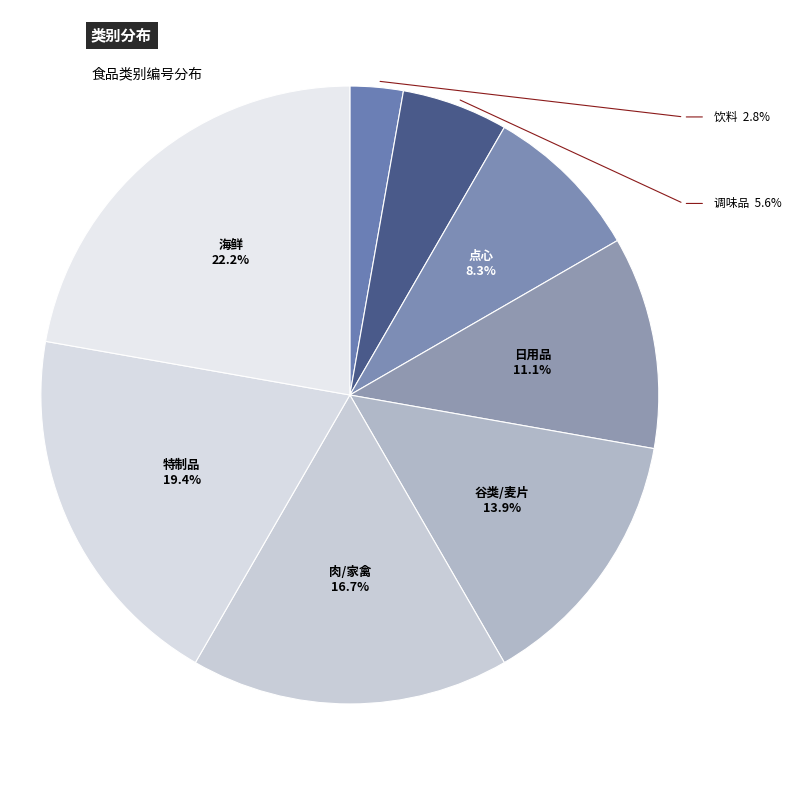

Is there a majority slice in this chart?

No